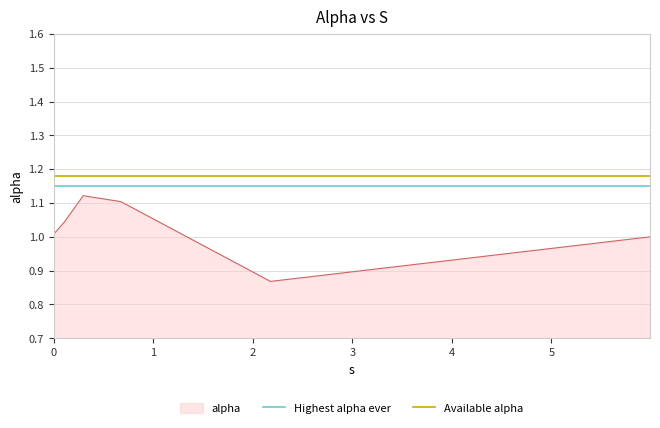

What is the average value of the Available alpha series?

1.2